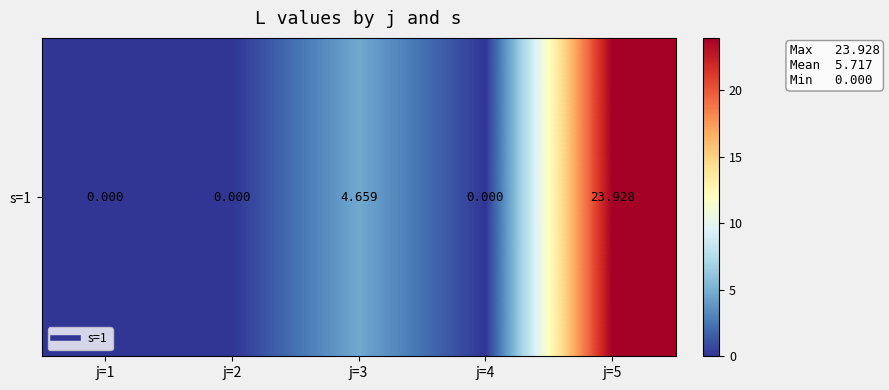

Rank the categories by value from lowest to highest.

j=1, j=2, j=4, j=3, j=5